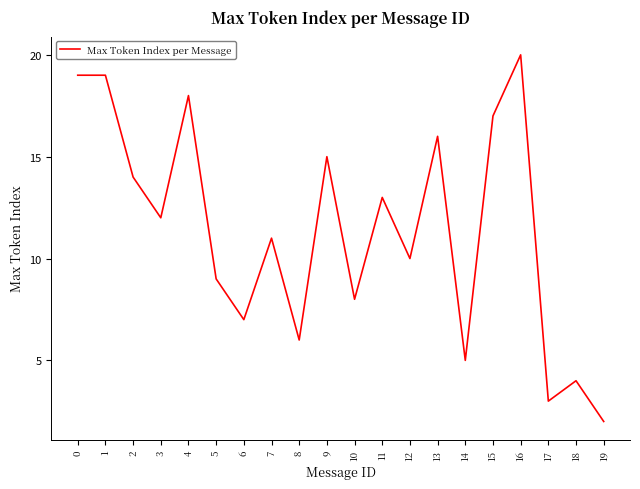

Which category has the lowest value across all series?

19